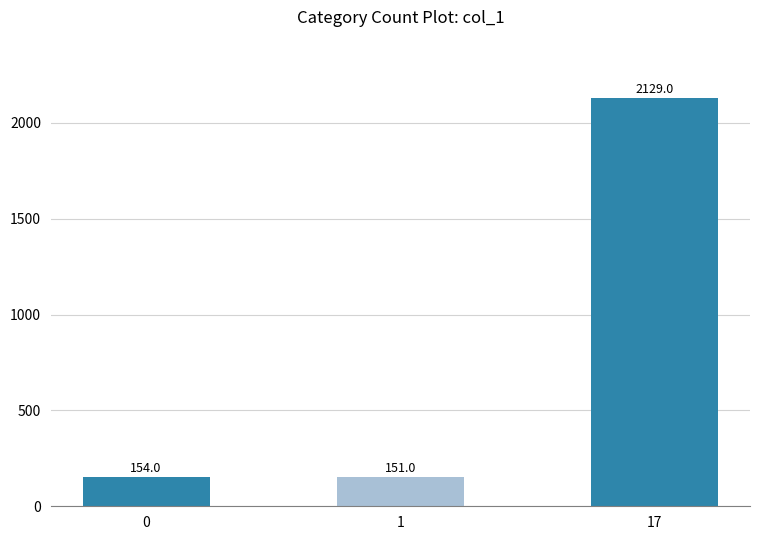

At which category does the chart reach its minimum across all series?

1